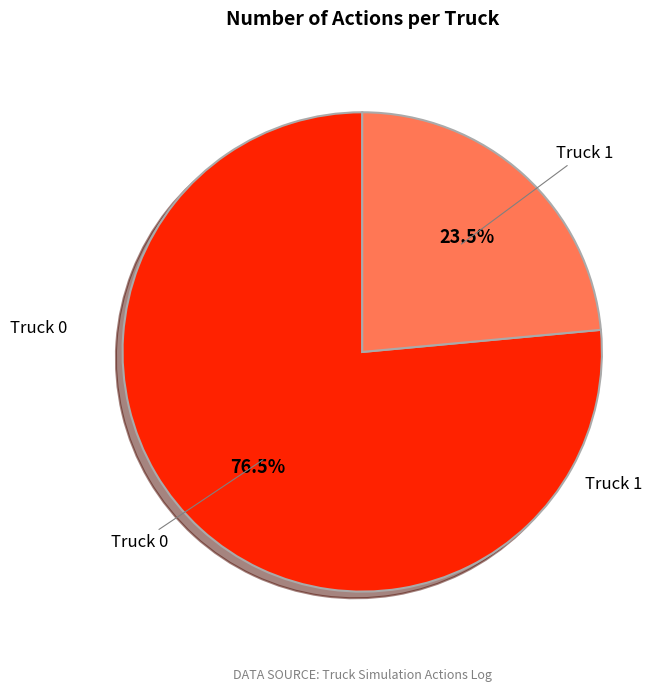

Is there a majority slice in this chart?

Yes